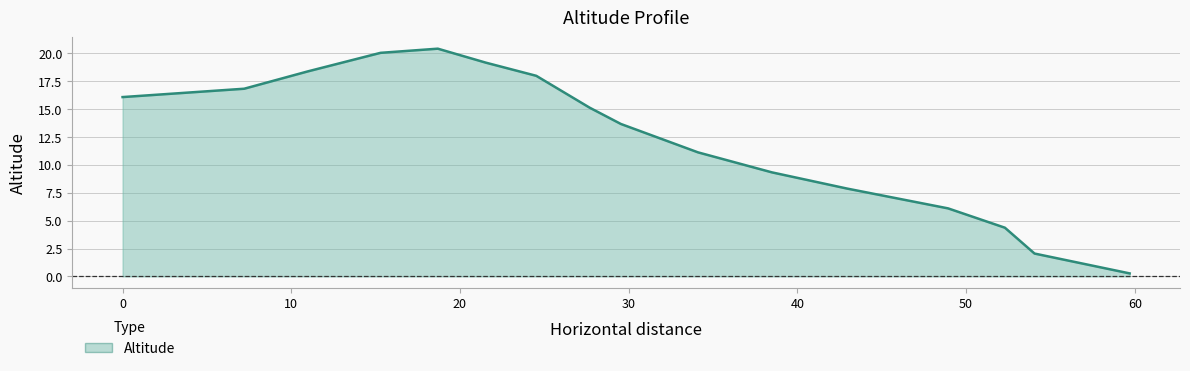

What is the greatest value displayed?

20.4